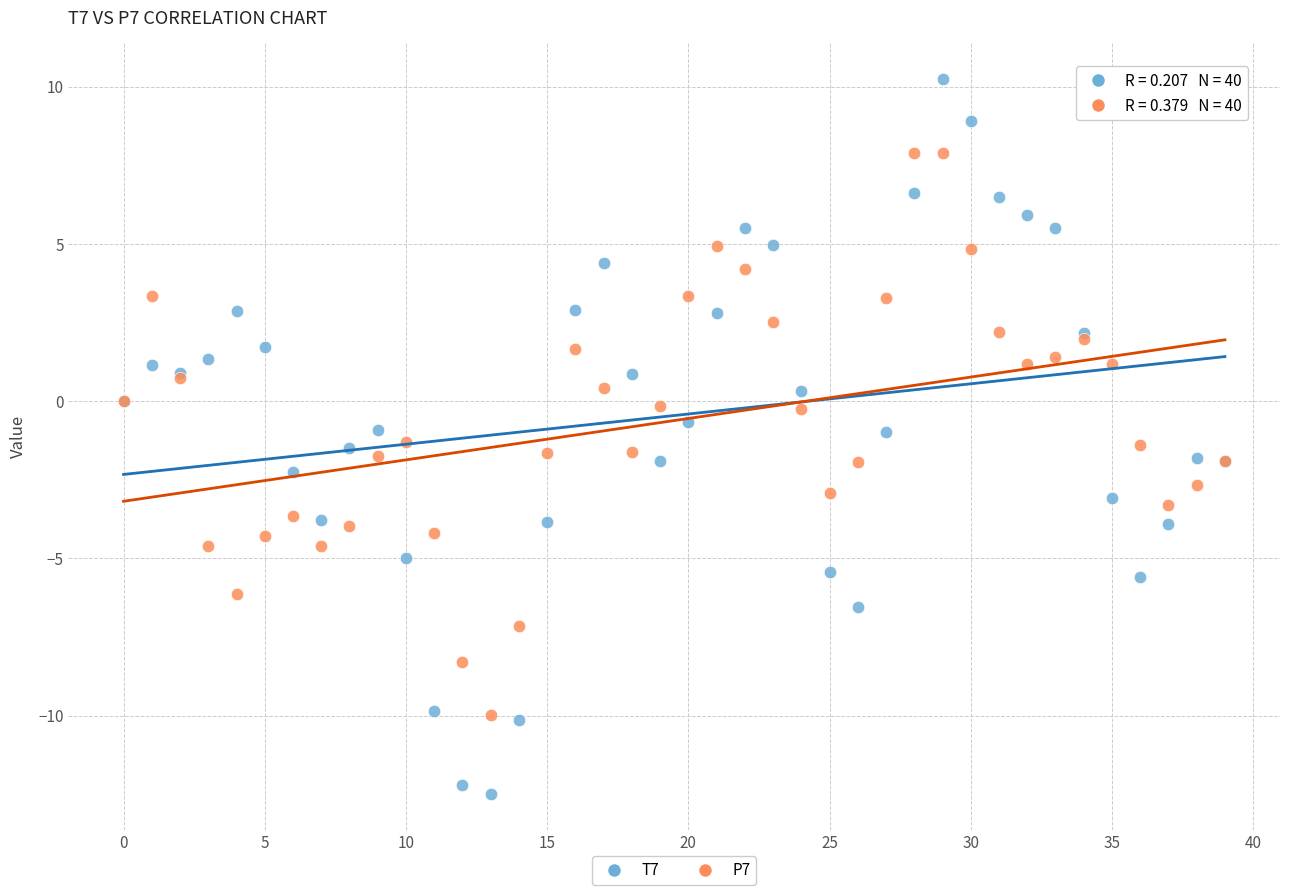

Which series contains the lowest Y value?

T7